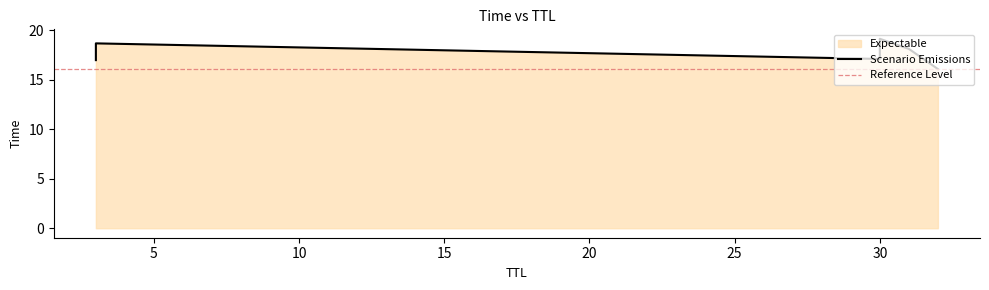

What is the minimum value shown in the chart?

16.1